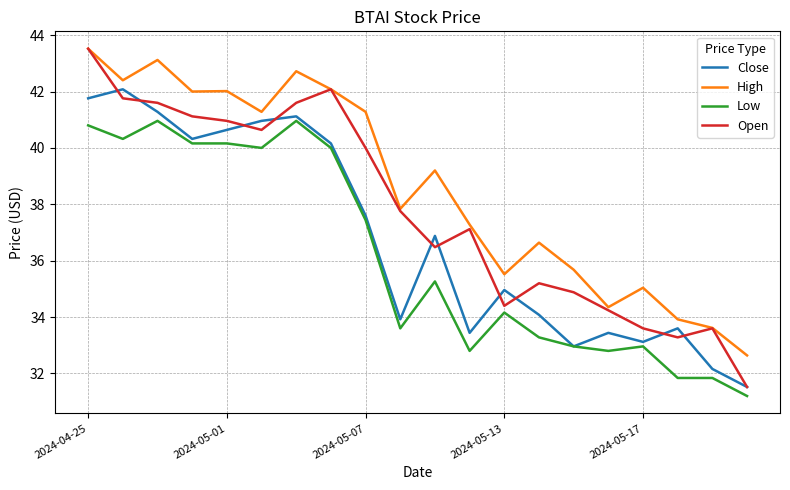

Which series has the largest total across all categories?

High